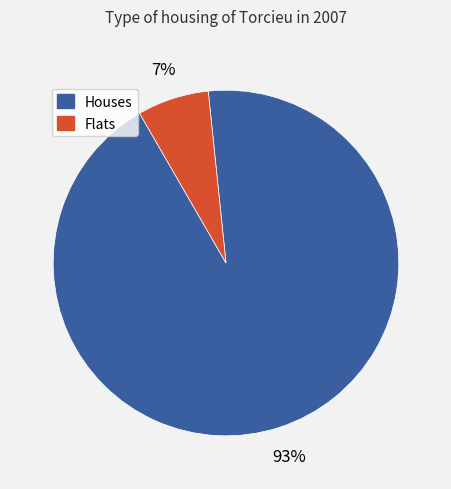

To the nearest percent, what is the average slice percentage?

50%